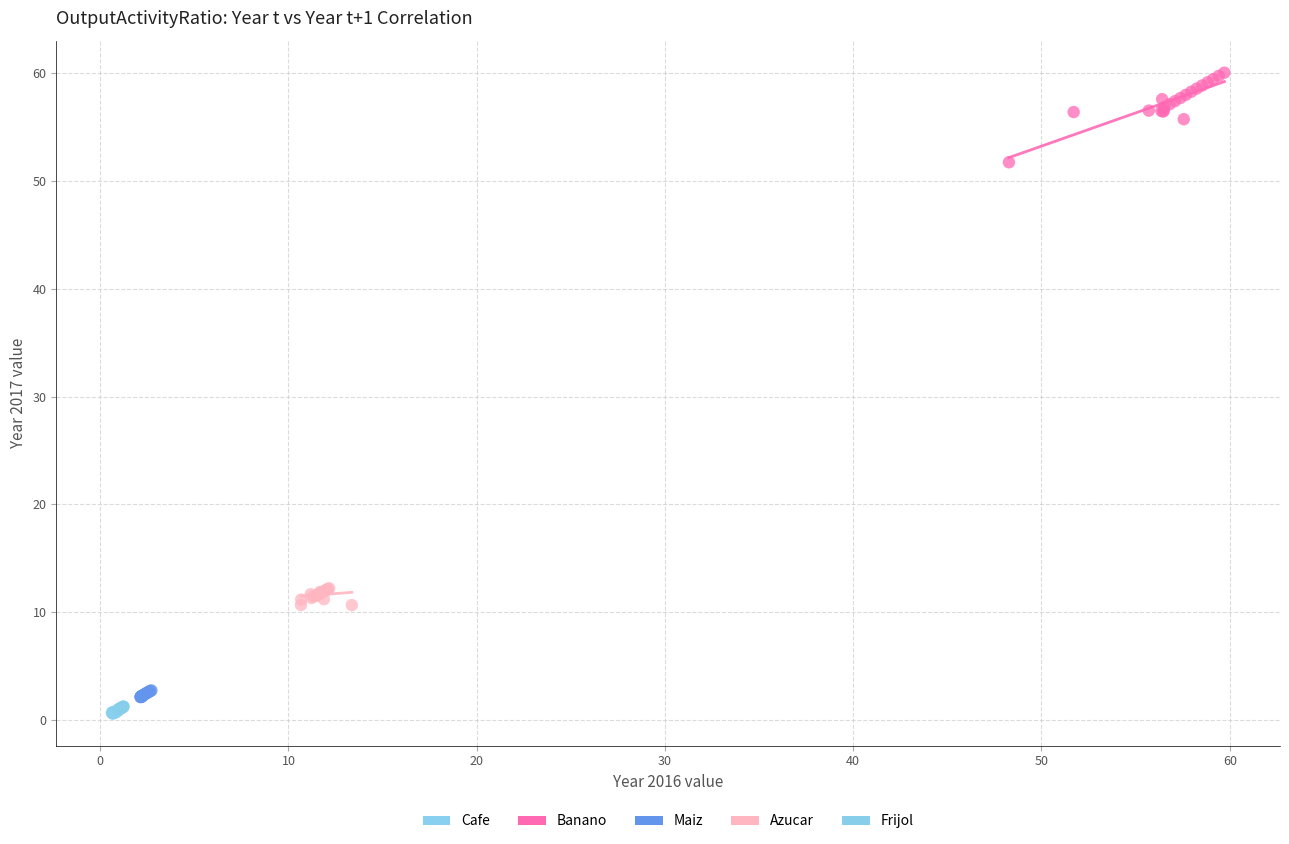

Which series reaches the maximum Y coordinate?

Banano